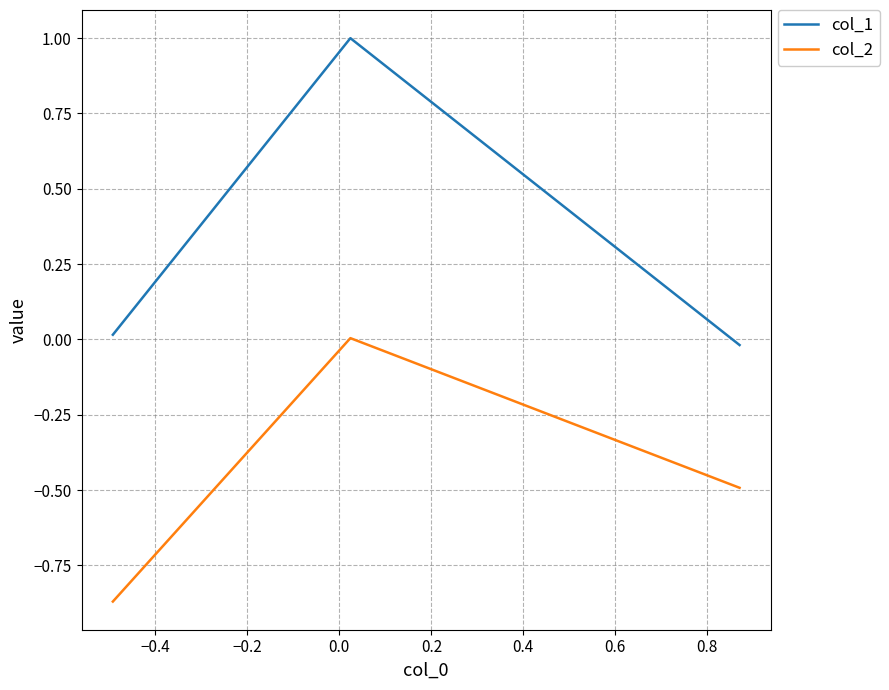

Which series has the widest spread of values?

col_1